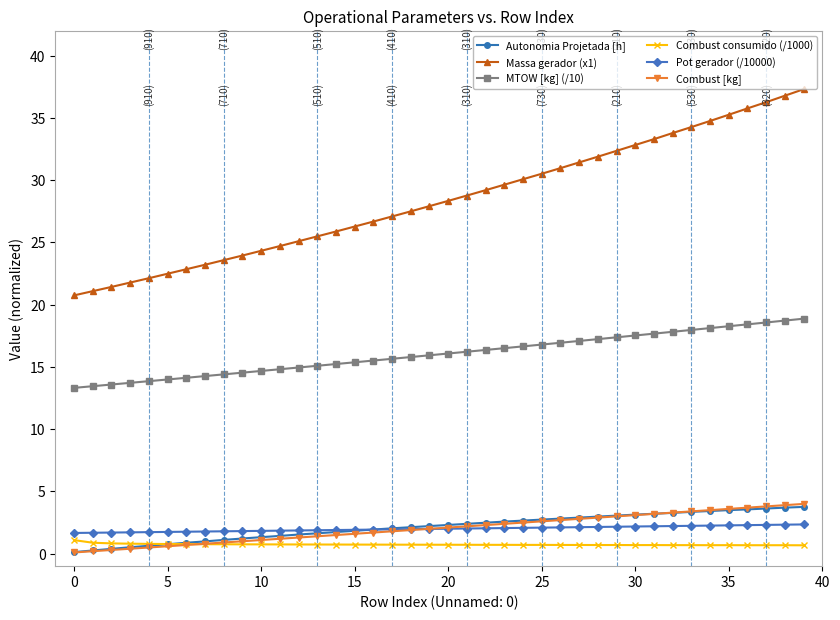

Which series has the largest total across all categories?

Massa gerador (x1)